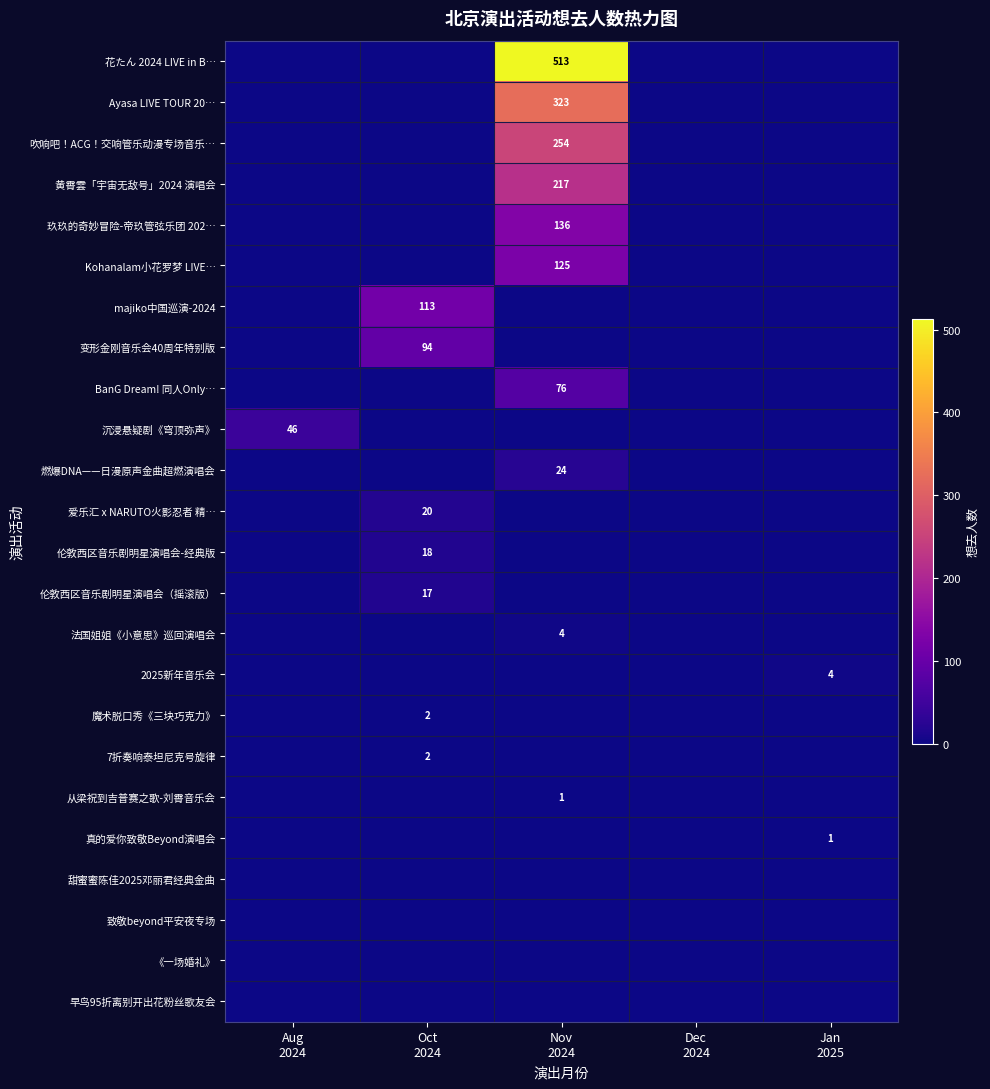

Between Oct
2024 and Dec
2024, which is larger?

Oct
2024